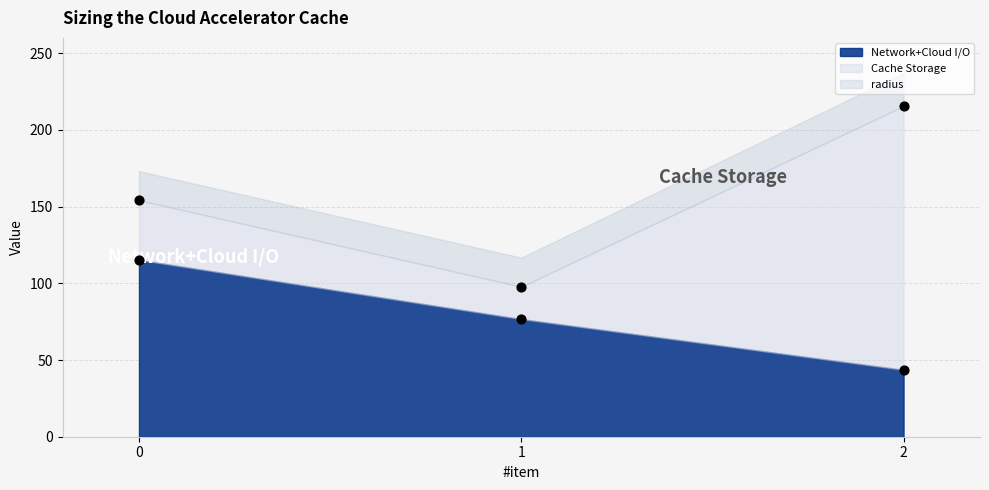

What is the total value across all series at 1?

174.4